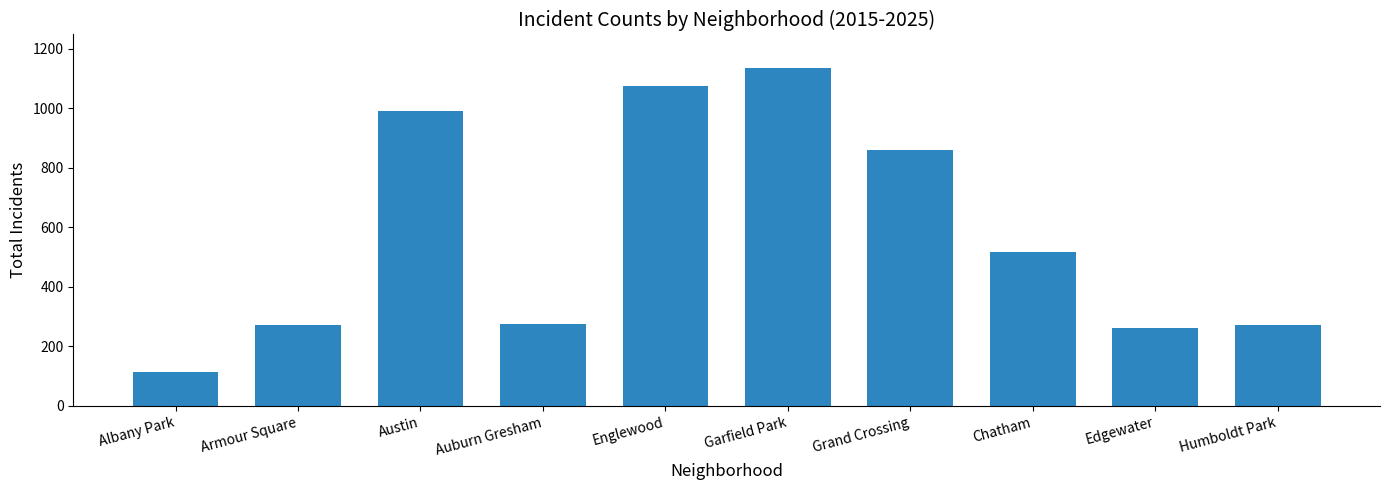

Where is the data nearest to the value 624?

Chatham